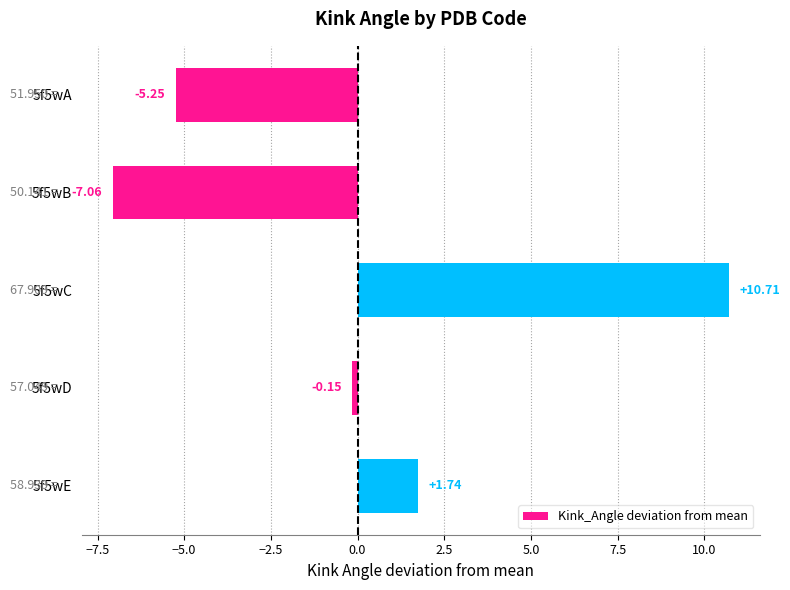

How many values are below 0?

3